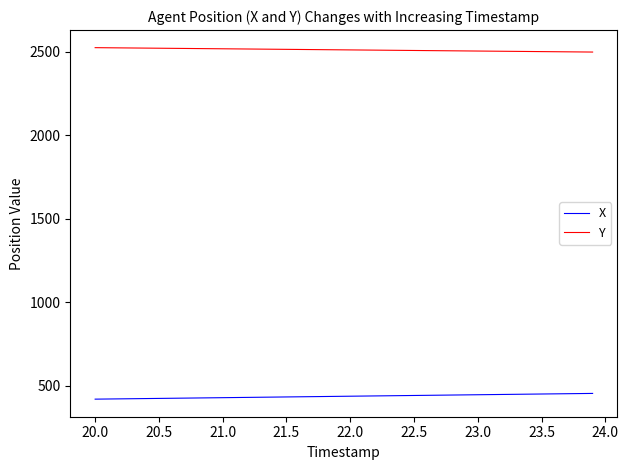

True or false: Y and X intersect in this chart.

False